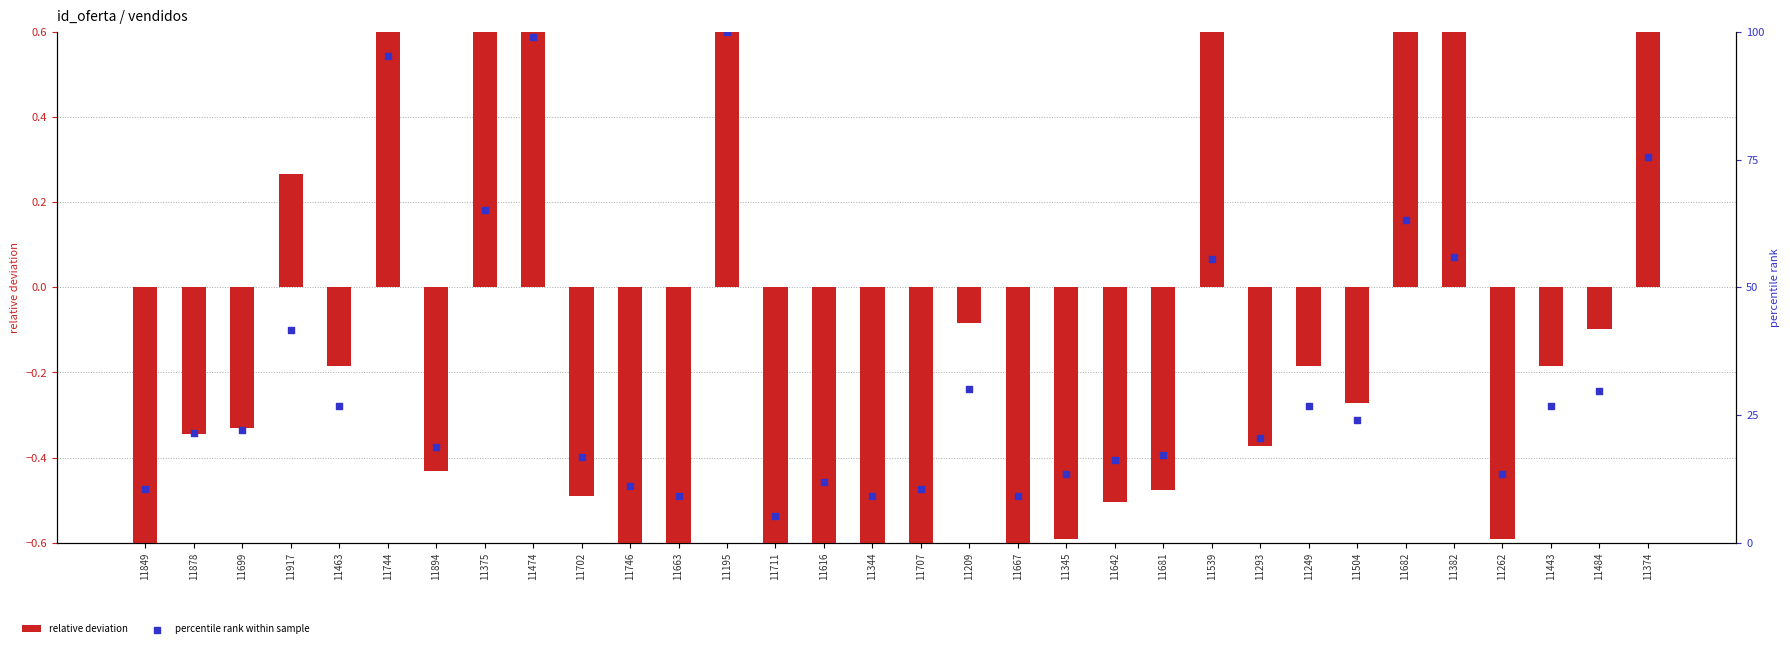

Which series has the widest spread of Y values?

percentile rank within sample